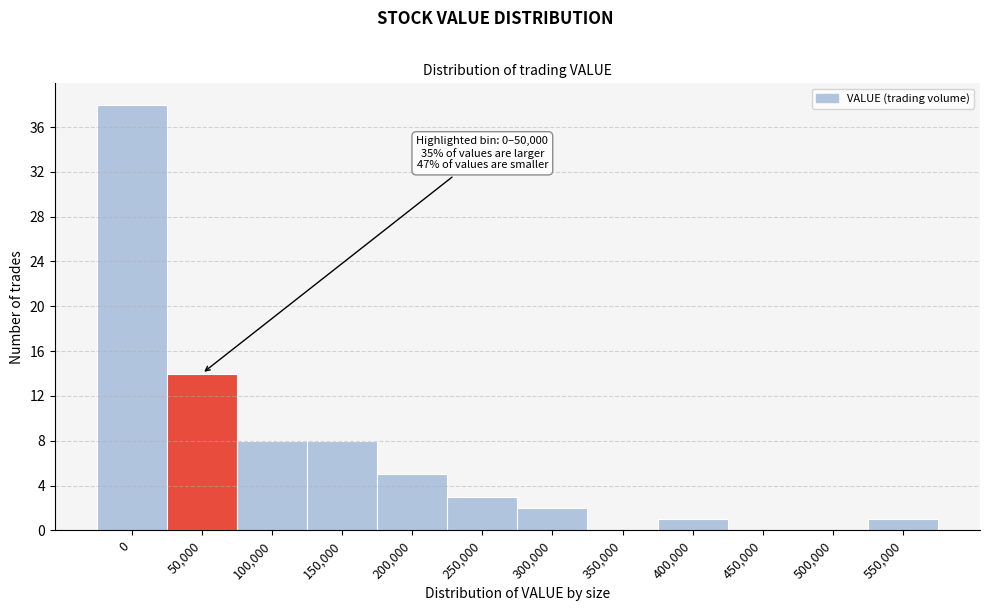

Reading left to right, what are all the values shown in this chart?

0=38	50,000=14	100,000=8	150,000=8	200,000=5	250,000=3	300,000=2	350,000=0	400,000=1	450,000=0	500,000=0	550,000=1